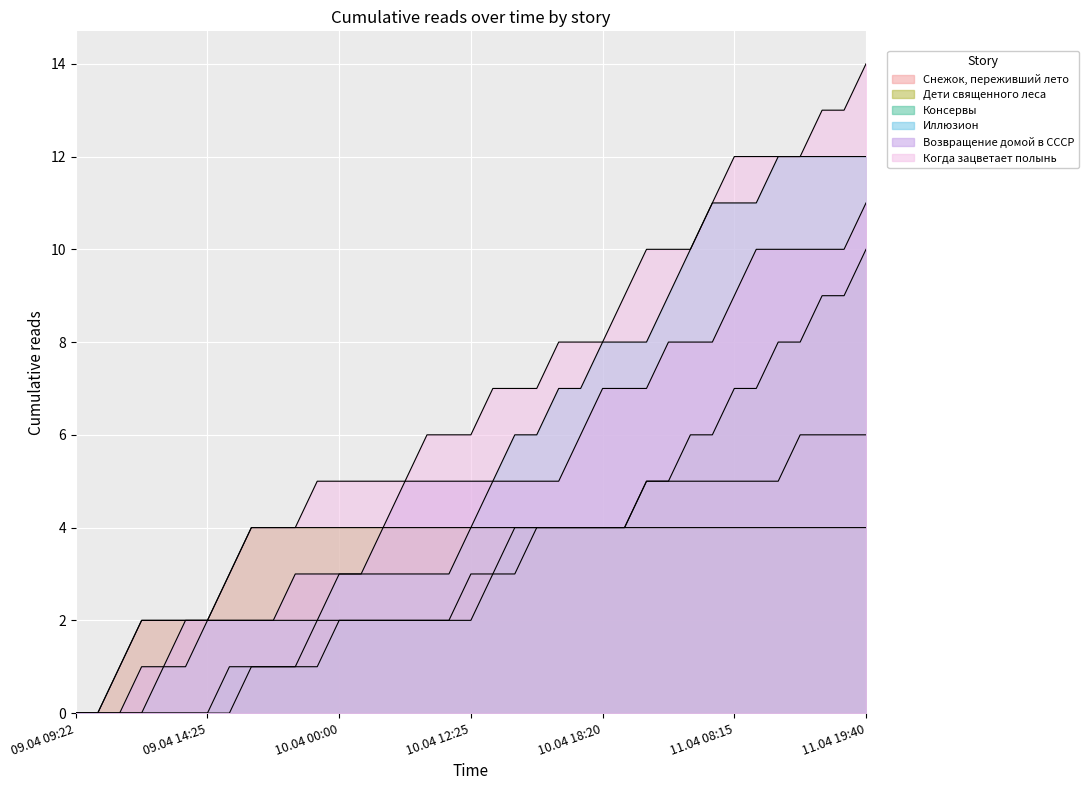

What are all the series names shown in the legend?

Снежок, переживший лето, Дети священного леса, Консервы, Иллюзион, Возвращение домой в СССР, Когда зацветает полынь